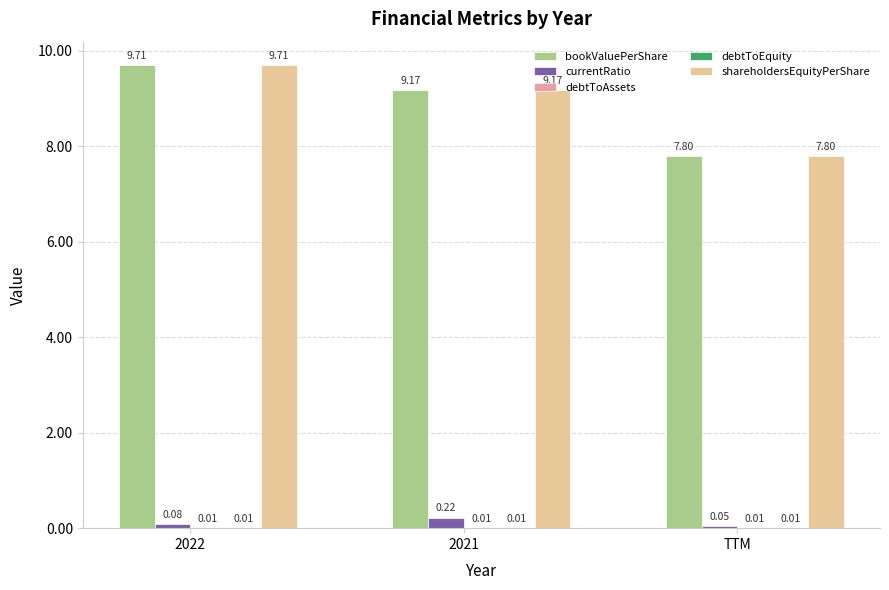

Where is currentRatio nearest to the value 0?

TTM